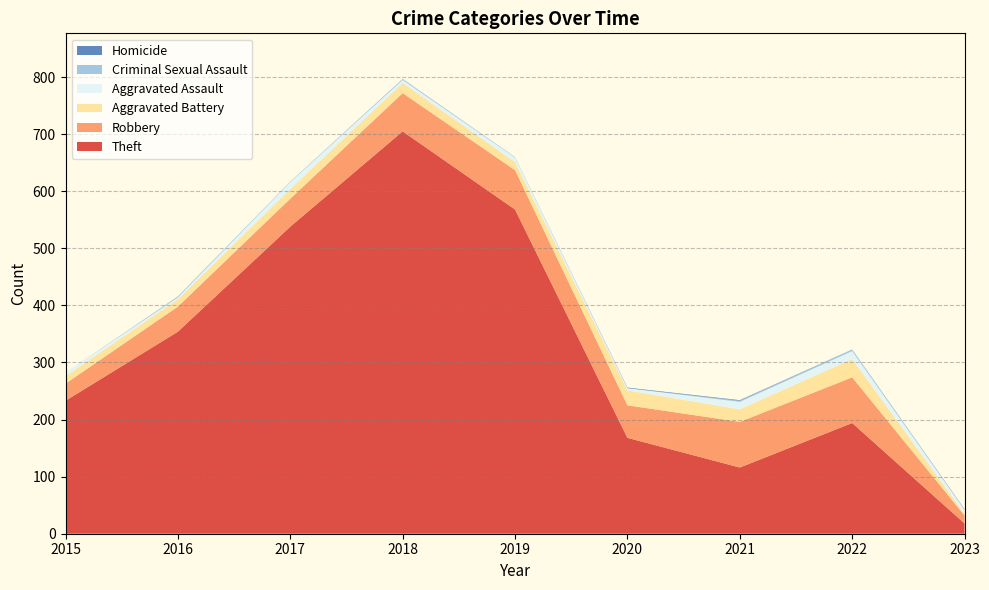

Reading right to left, what are all the values shown in this chart?

Theft: 18	194	116	168	568	705	538	354	233
Robbery: 14	80	80	57	69	67	49	44	30
Aggravated Battery: 3	32	22	26	14	18	17	13	13
Aggravated Assault: 7	14	13	4	8	5	12	3	6
Criminal Sexual Assault: 0	3	2	0	1	2	1	2	0
Homicide: 1	0	1	1	0	0	0	0	0